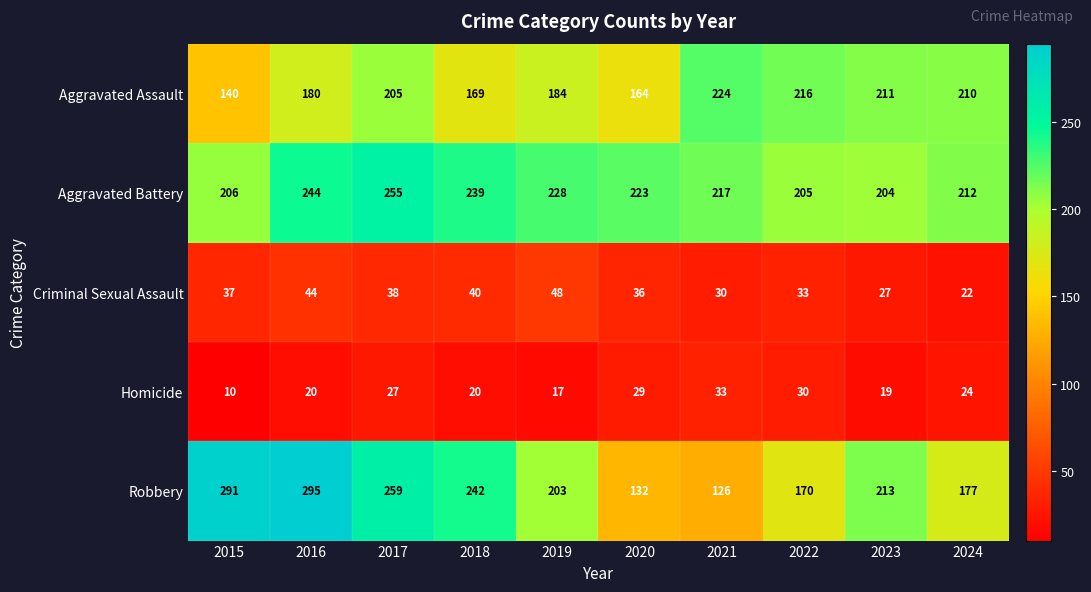

The Homicide series shows 10 at 2015. True or false?

True